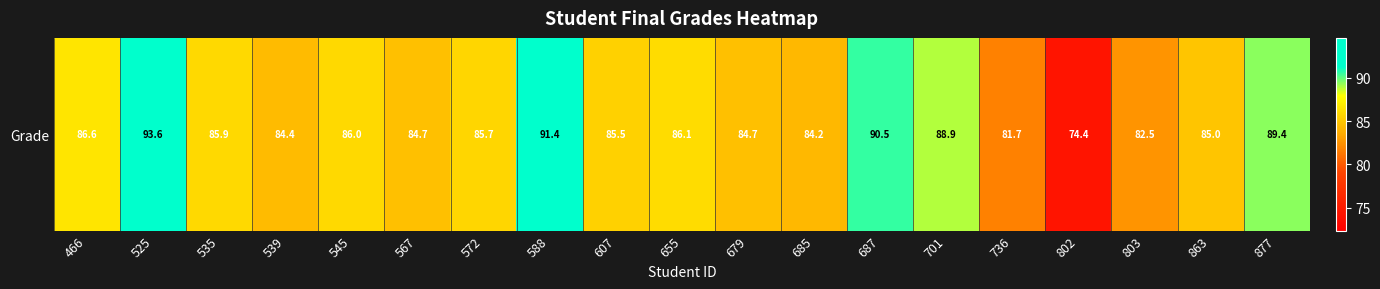

Which label corresponds to the smallest value in the chart?

802